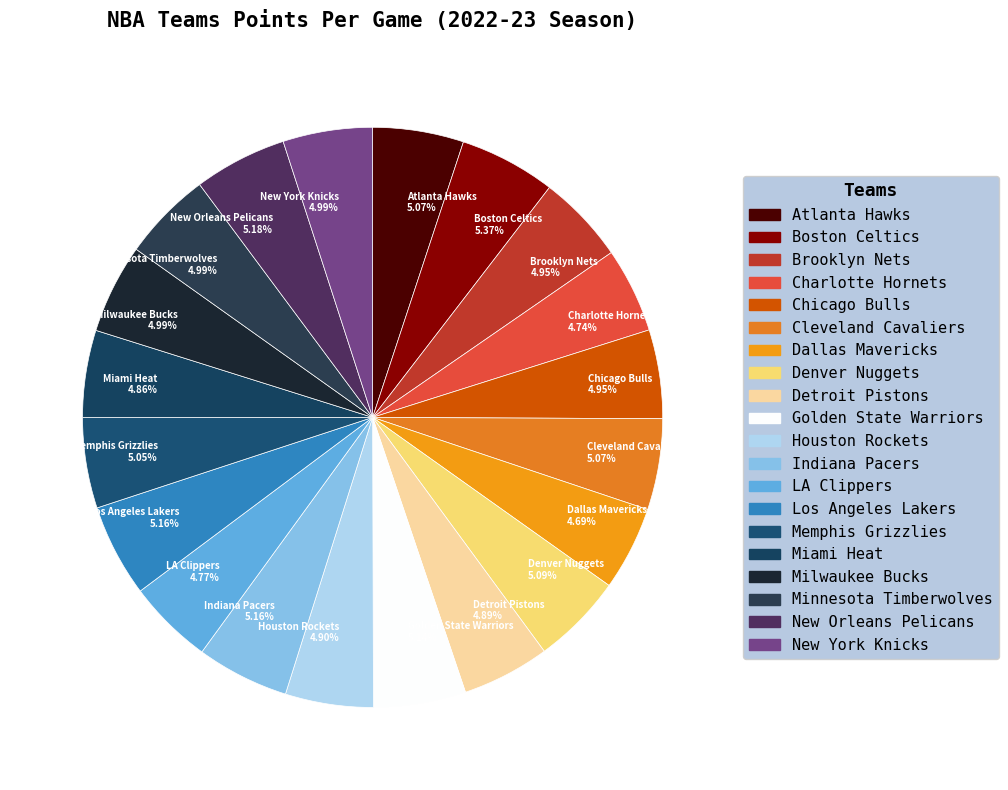

What percentage do Chicago Bulls and New York Knicks together represent?

9.9%